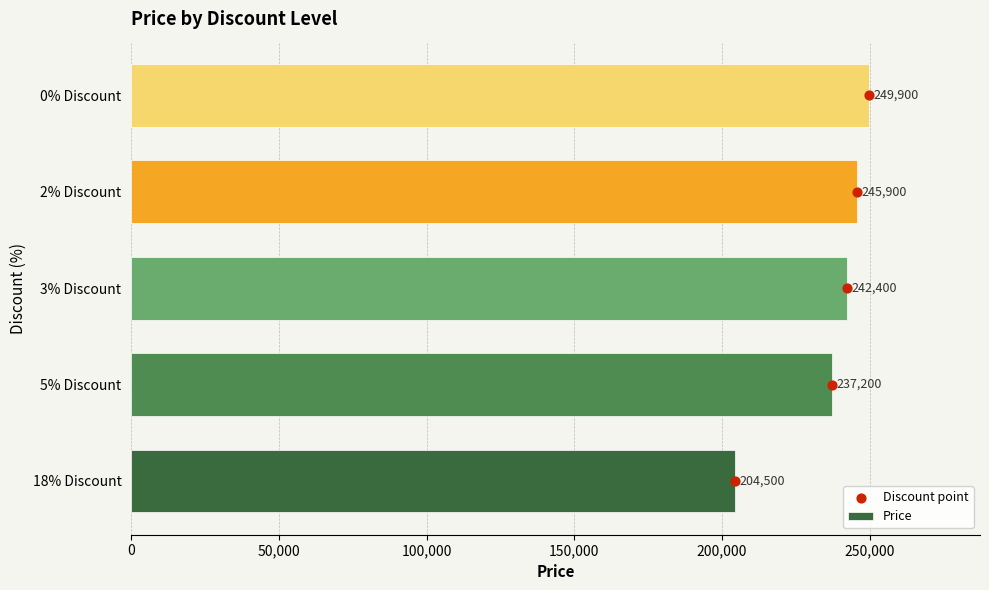

Which series has the largest total across all categories?

Price